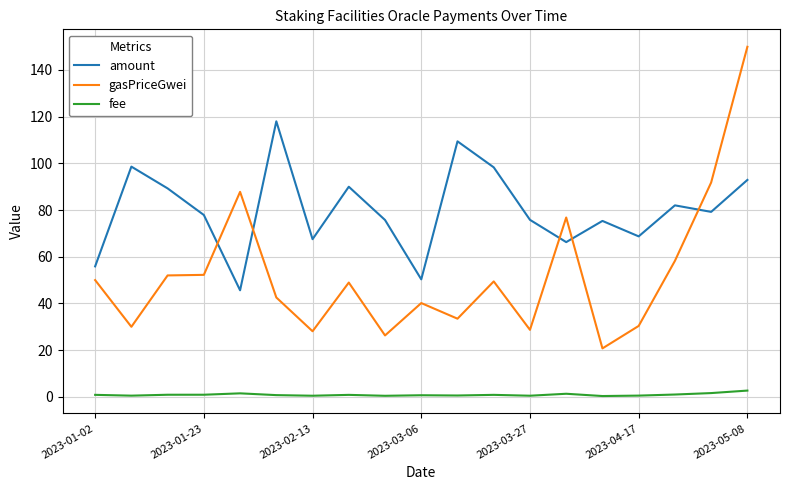

What is the difference between the maximum and minimum values in the amount series?

72.3